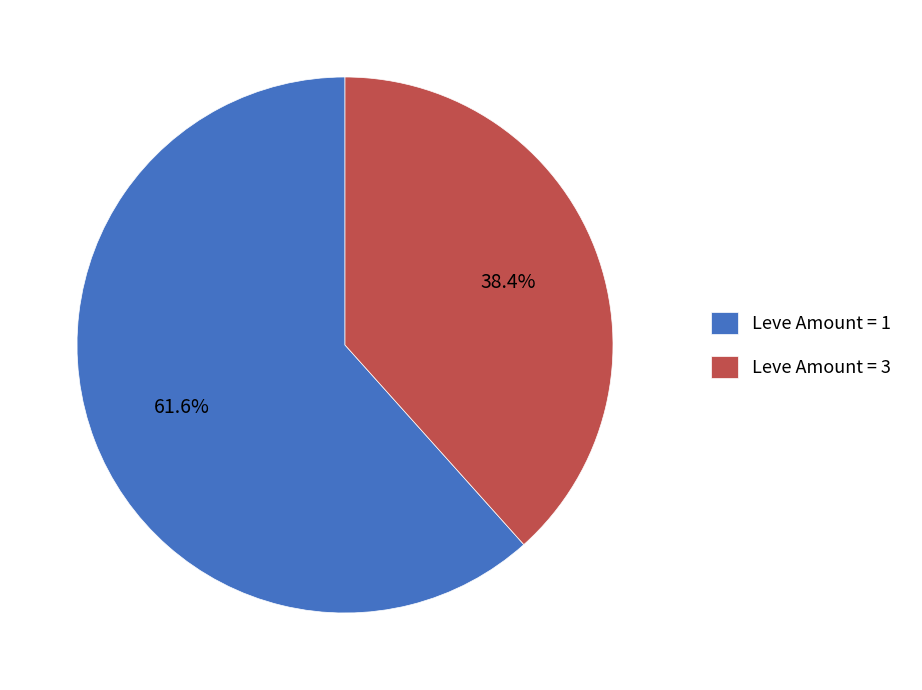

Between Leve Amount = 1 and Leve Amount = 3, which is larger?

Leve Amount = 1